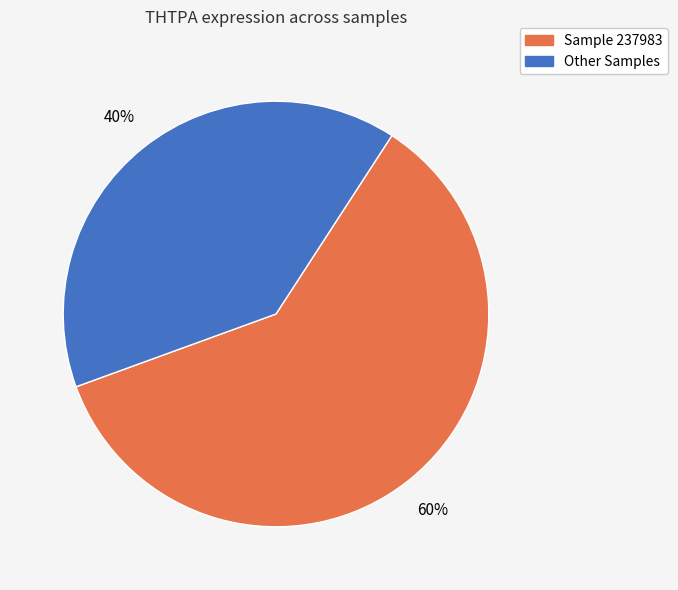

To the nearest percent, what is the average slice percentage?

50%